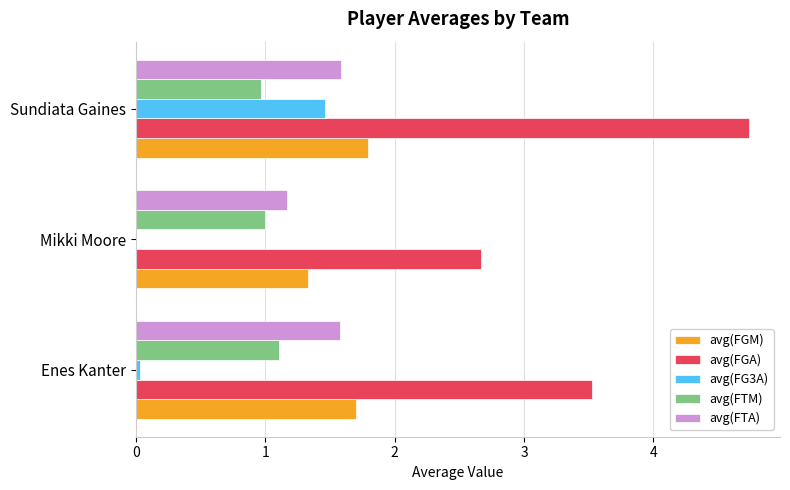

What is the average value of the avg(FTA) series?

1.4